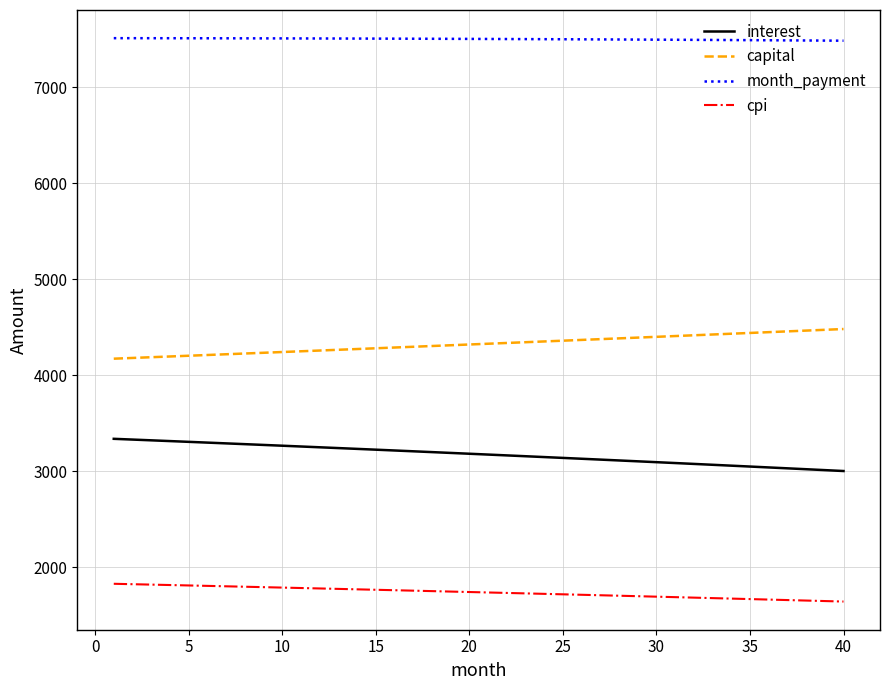

What is the sum of all month_payment values?

300157.3